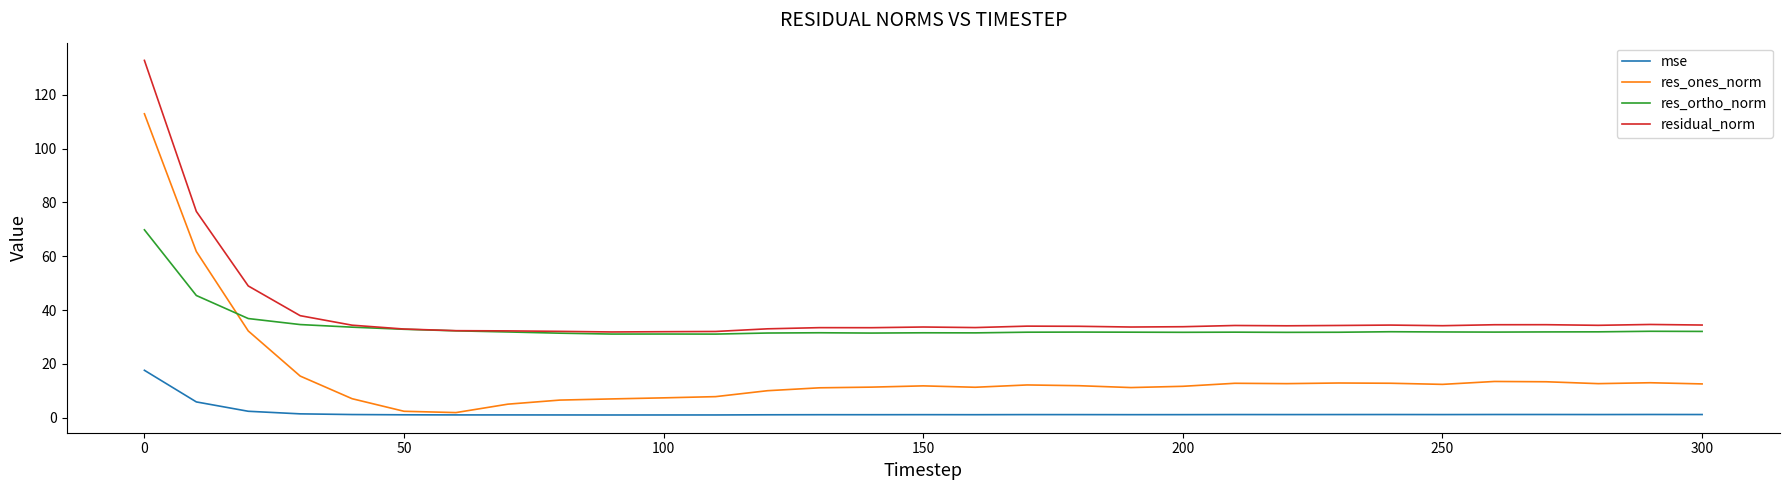

How many times do res_ones_norm and res_ortho_norm cross each other?

1